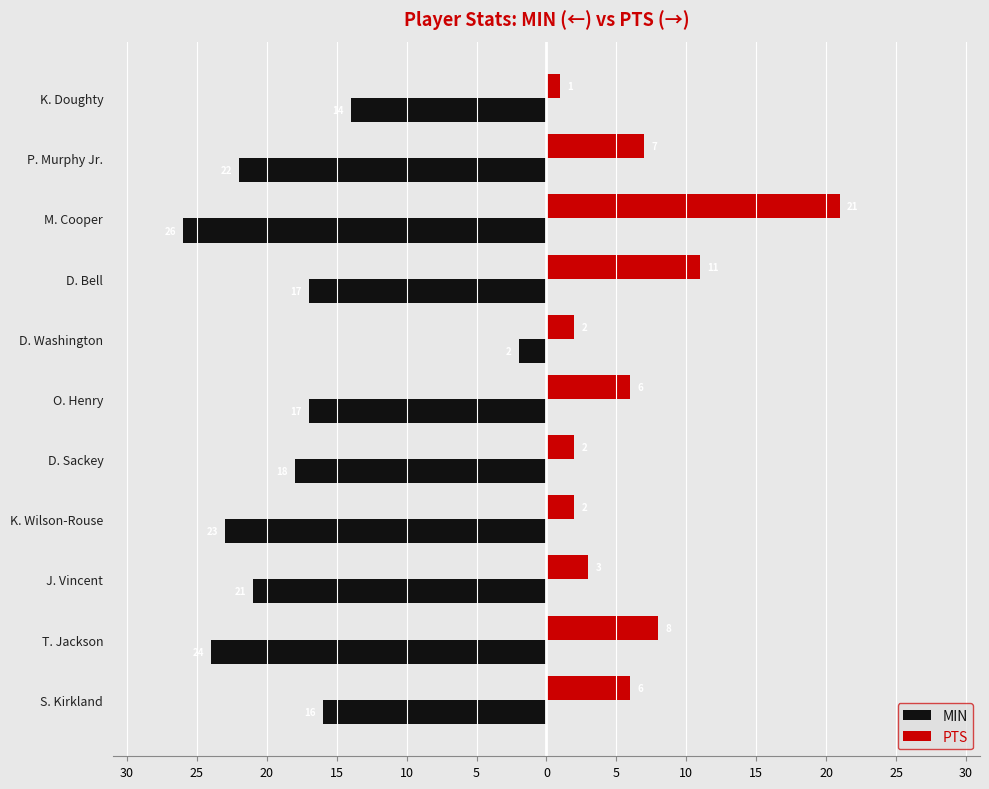

What are all the series names shown in the legend?

MIN, PTS